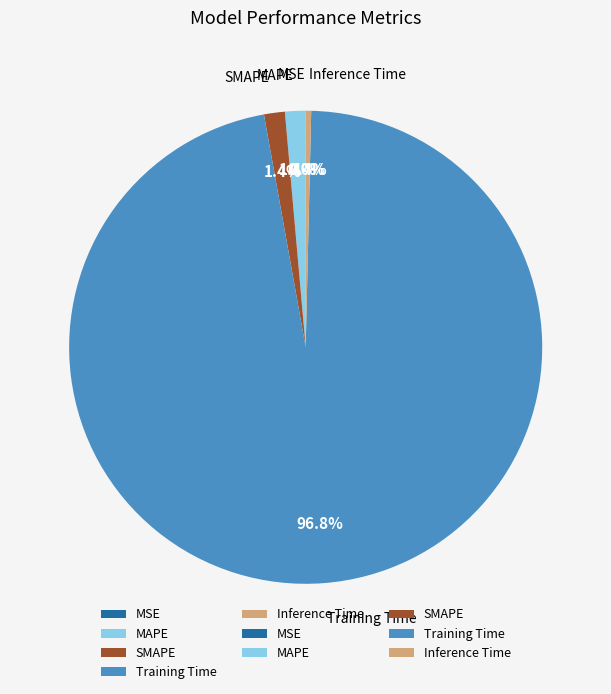

To the nearest percent, what is the difference between the largest and smallest slice percentages?

97%